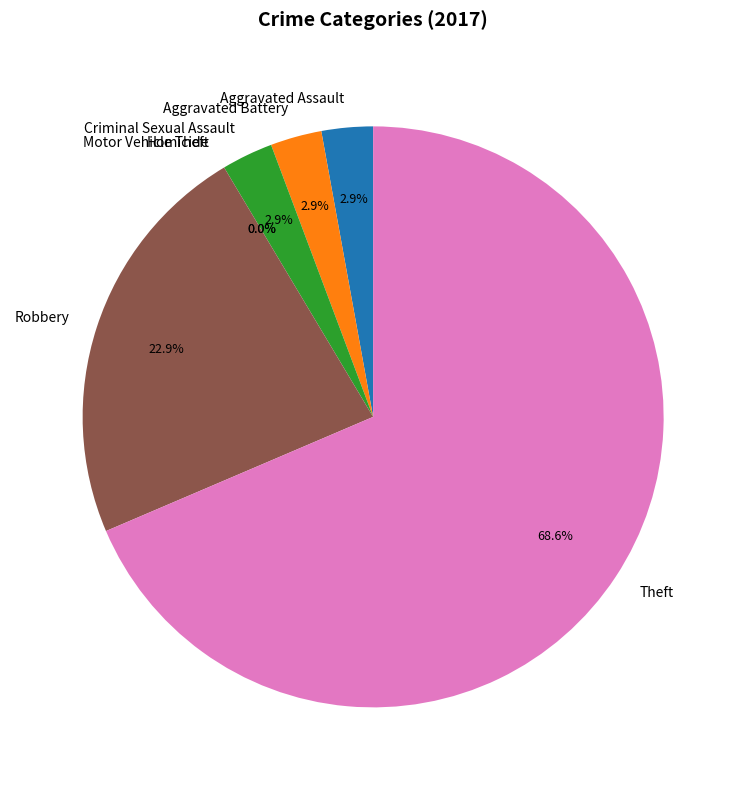

Rank the categories by value from lowest to highest.

Homicide, Motor Vehicle Theft, Aggravated Assault, Aggravated Battery, Criminal Sexual Assault, Robbery, Theft